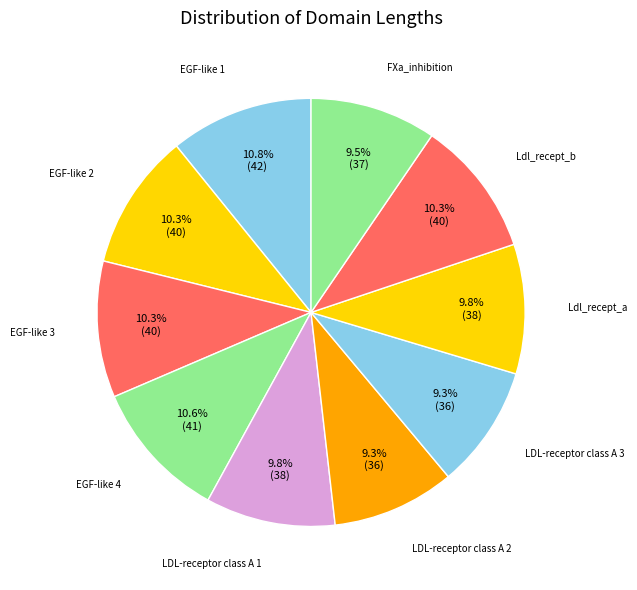

To the nearest percent, what percentage of the pie is LDL-receptor class A 3?

9%